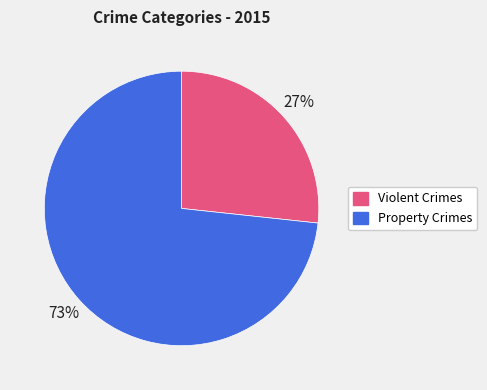

Which category accounts for the majority?

Property Crimes